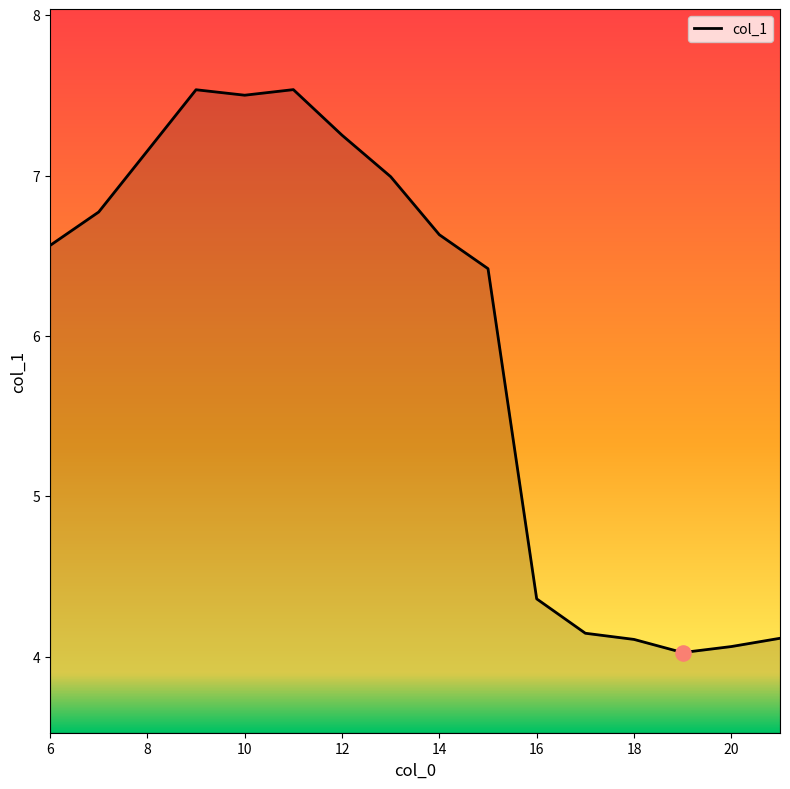

What is the greatest value displayed?

7.5